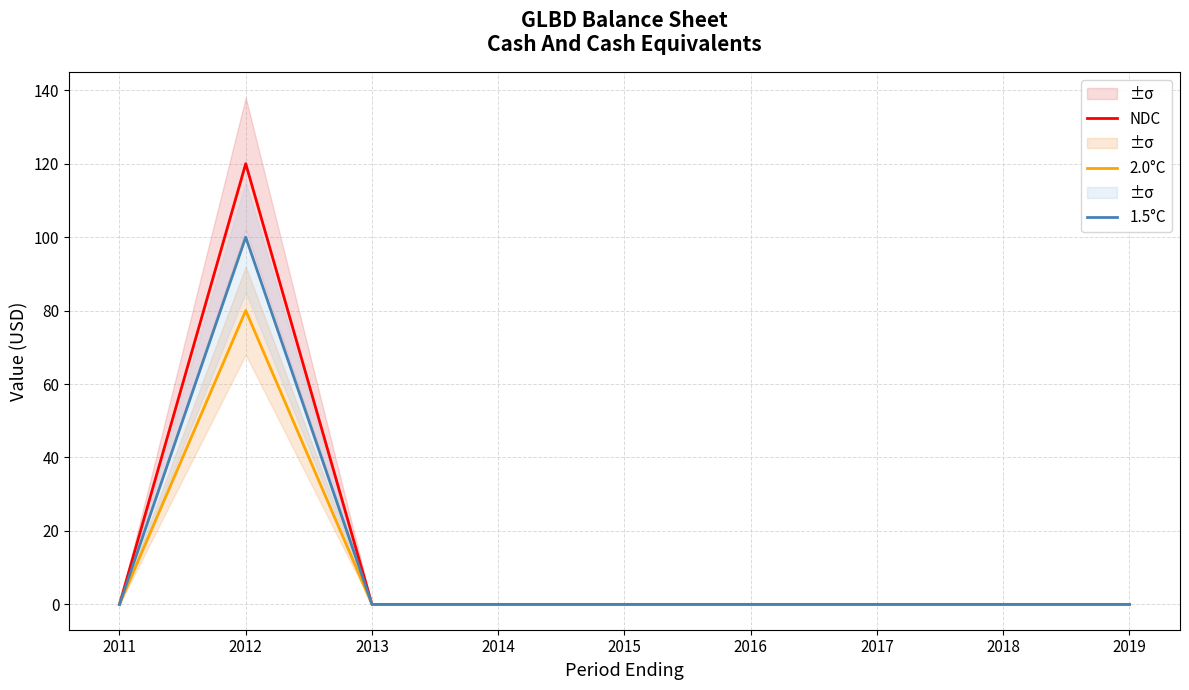

At which category does 1.5°C reach its first local peak?

2012